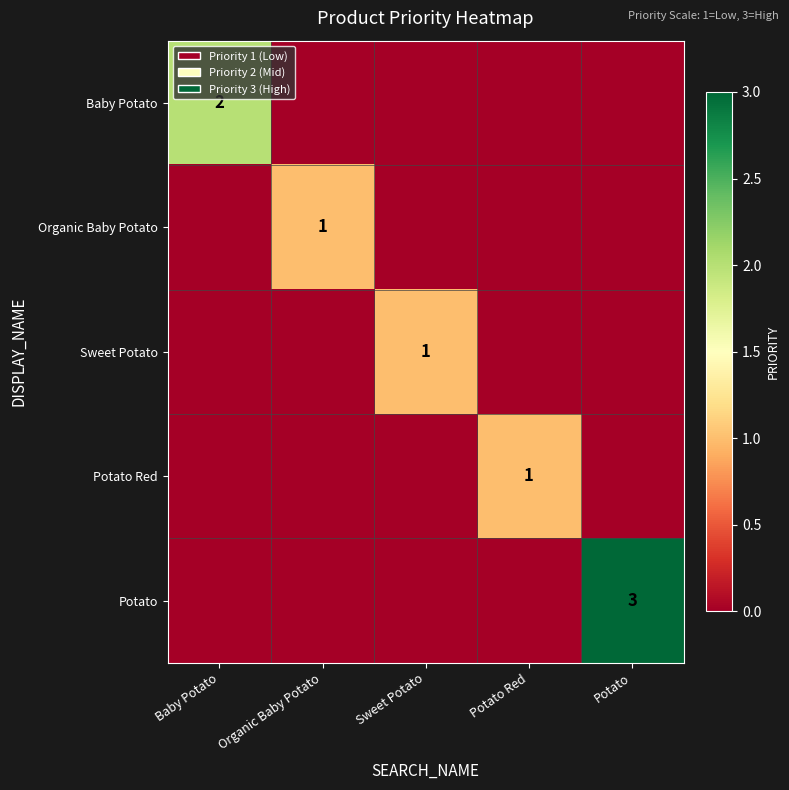

Which series has the largest total across all categories?

Potato